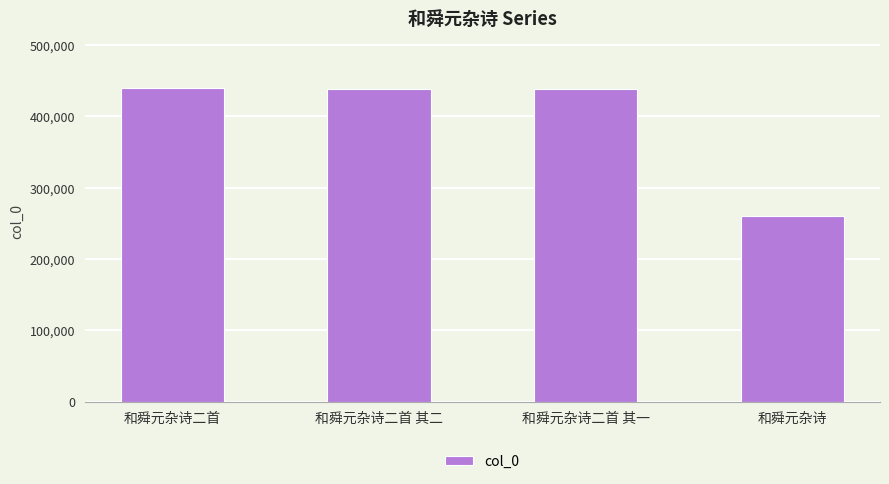

What is the approximate value at 和舜元杂诗二首 其一, to the nearest 50?

437550